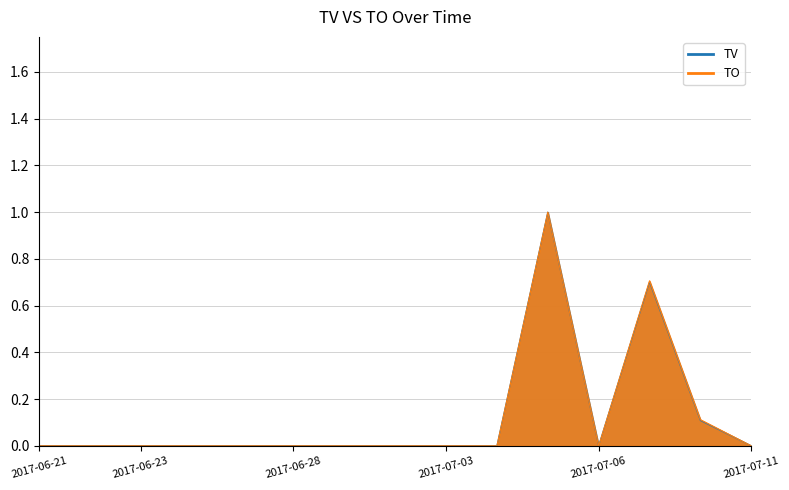

The TO series shows 0.1 at 2017-07-10. True or false?

True